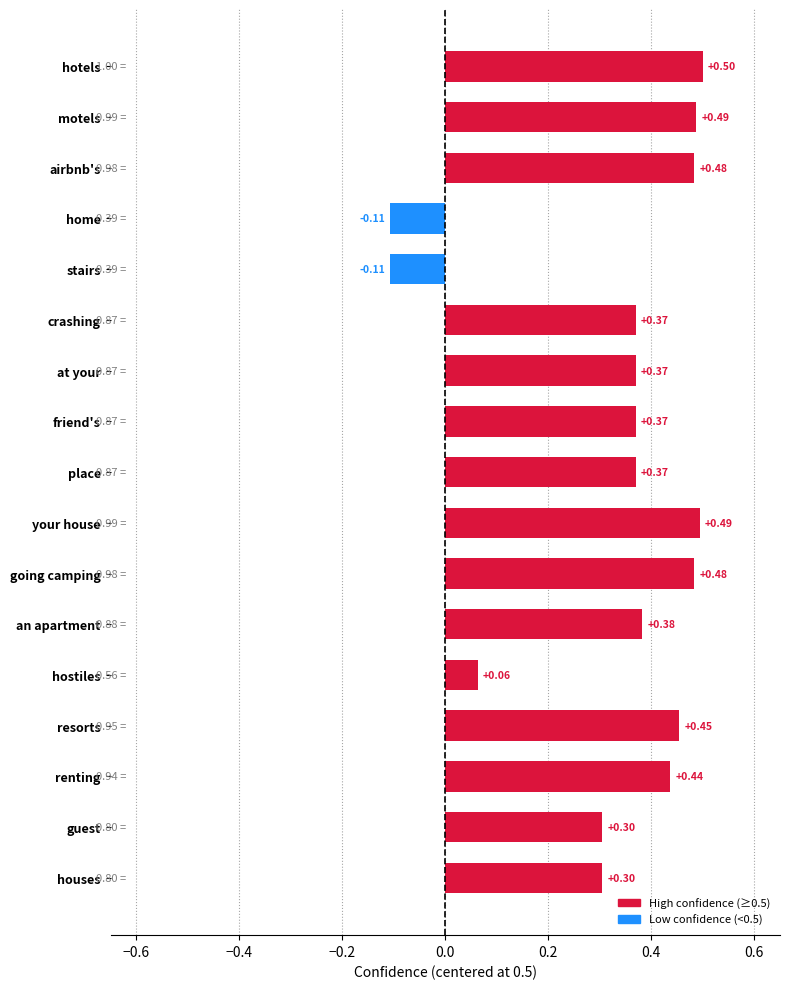

Which label corresponds to the largest value in the chart?

hotels